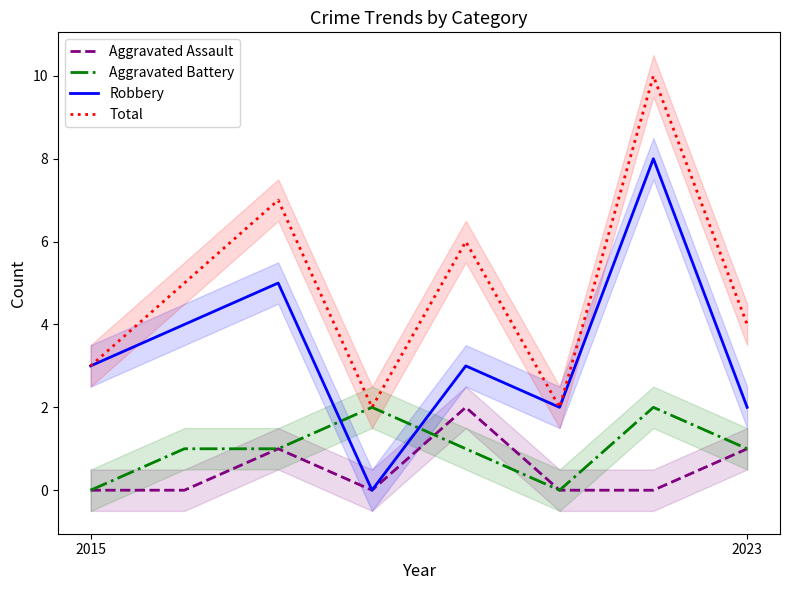

How many times do Aggravated Assault and Aggravated Battery cross each other?

1